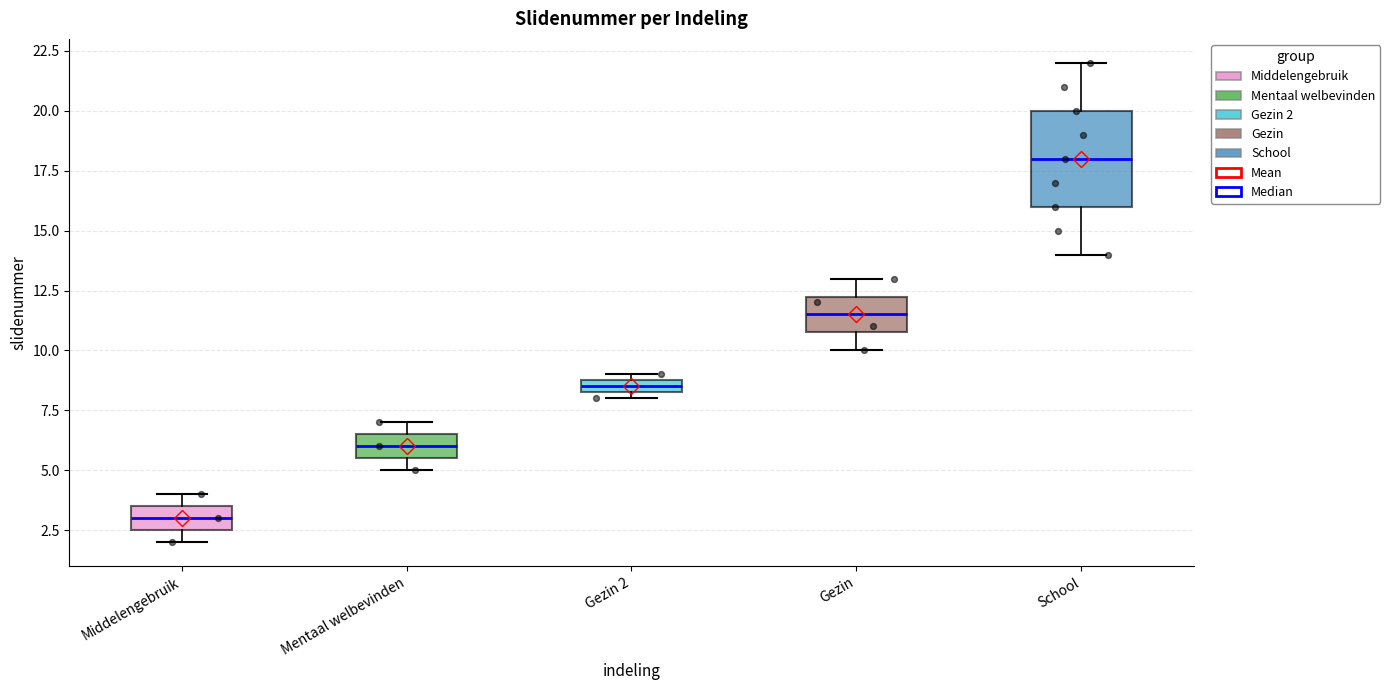

Where does the median line of the box for Middelengebruik sit on the y-axis? The values are not printed on the chart, so give them approximately, as read against the axis.

3.0